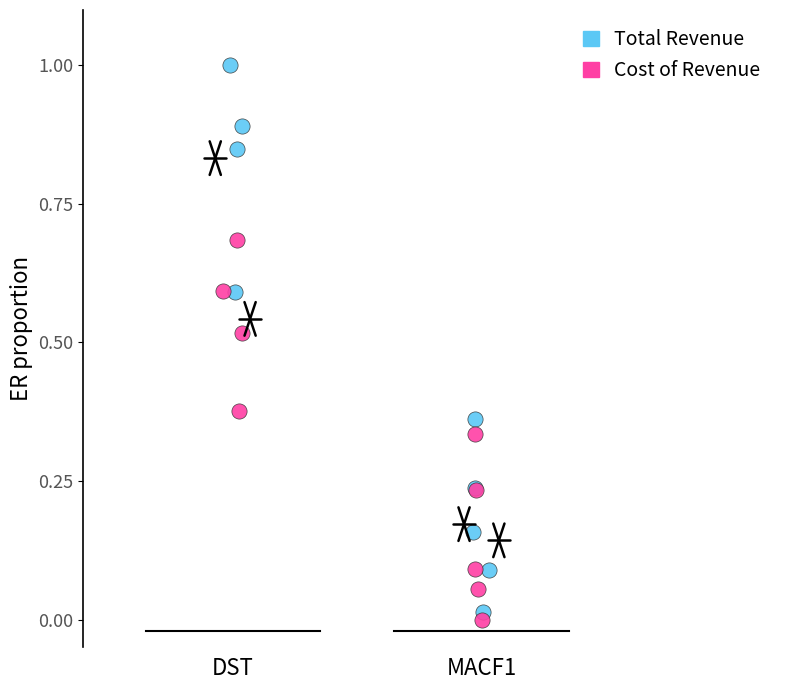

What are all the series names shown in the legend?

Total Revenue, Cost of Revenue